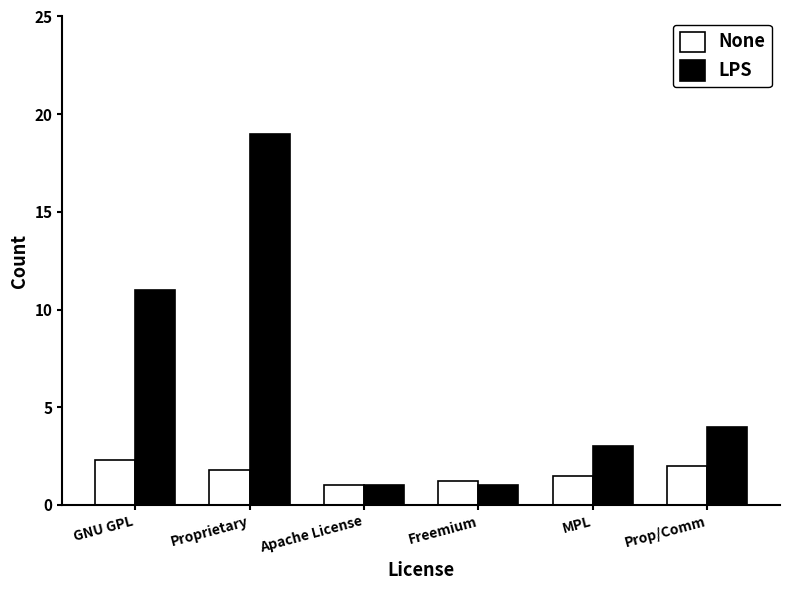

Reading right to left, extract all data points from this chart.

None: 2.0	1.5	1.2	1.0	1.8	2.3
LPS: 4.0	3.0	1.0	1.0	19.0	11.0